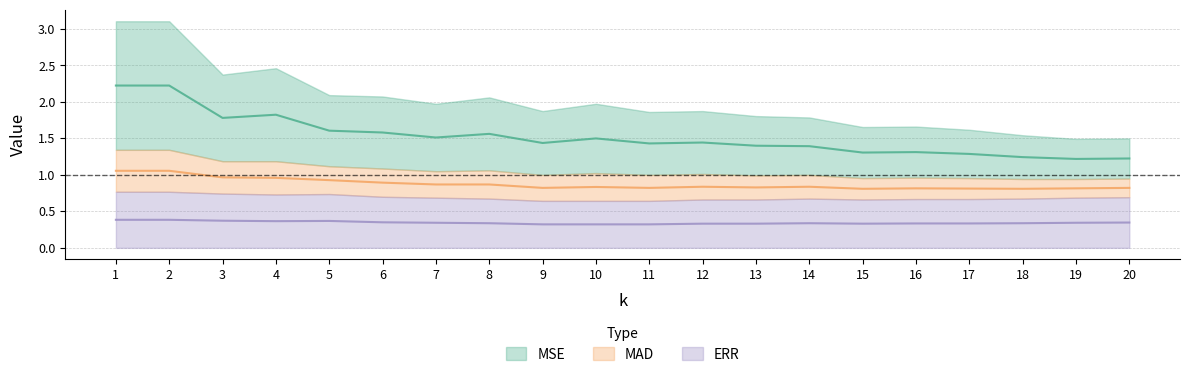

How many distinct data groups are displayed?

3